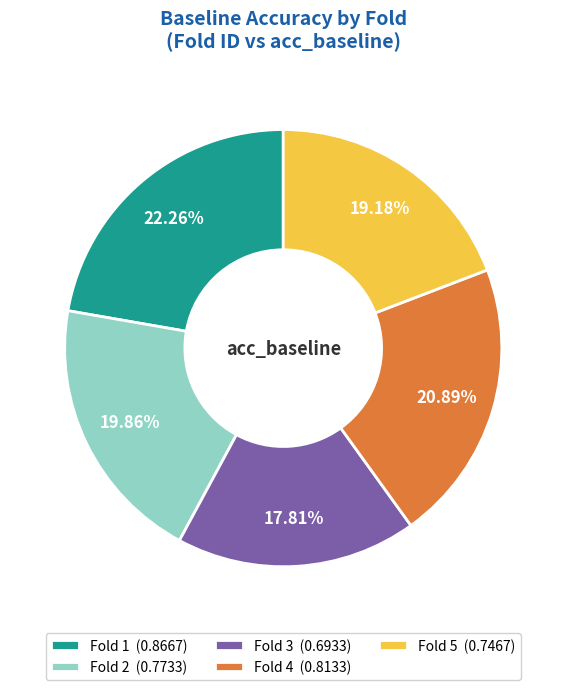

Between Fold 4 (0.8133) and Fold 3 (0.6933), which is larger?

Fold 4 (0.8133)